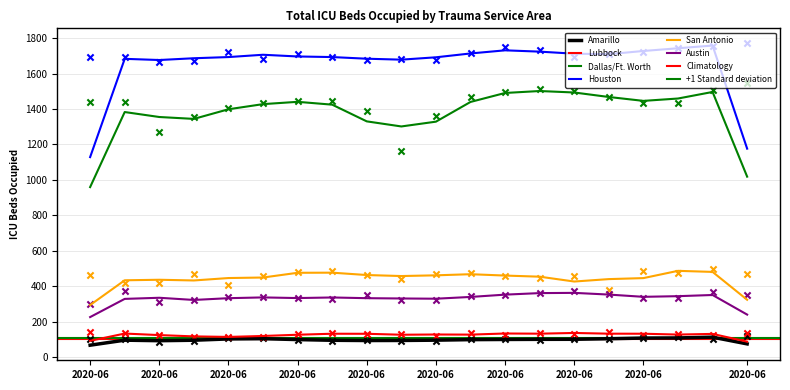

Which series has the largest total across all categories?

Houston